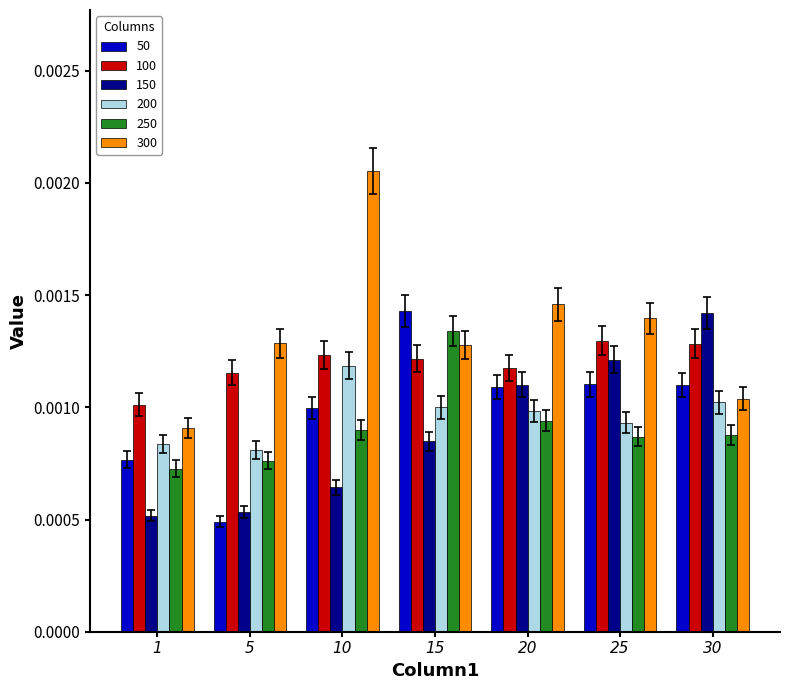

How many data points does each series have?

7